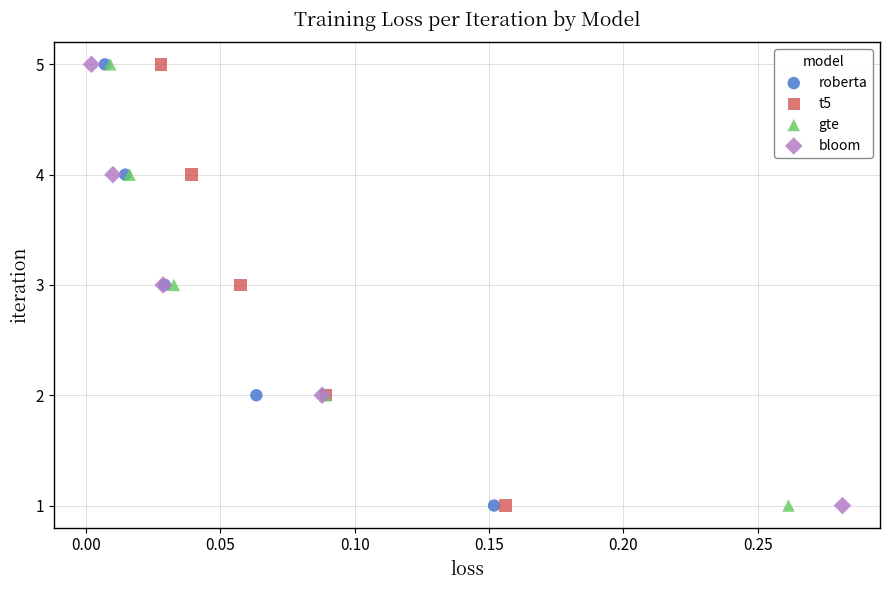

What are all the series names shown in the legend?

roberta, t5, gte, bloom